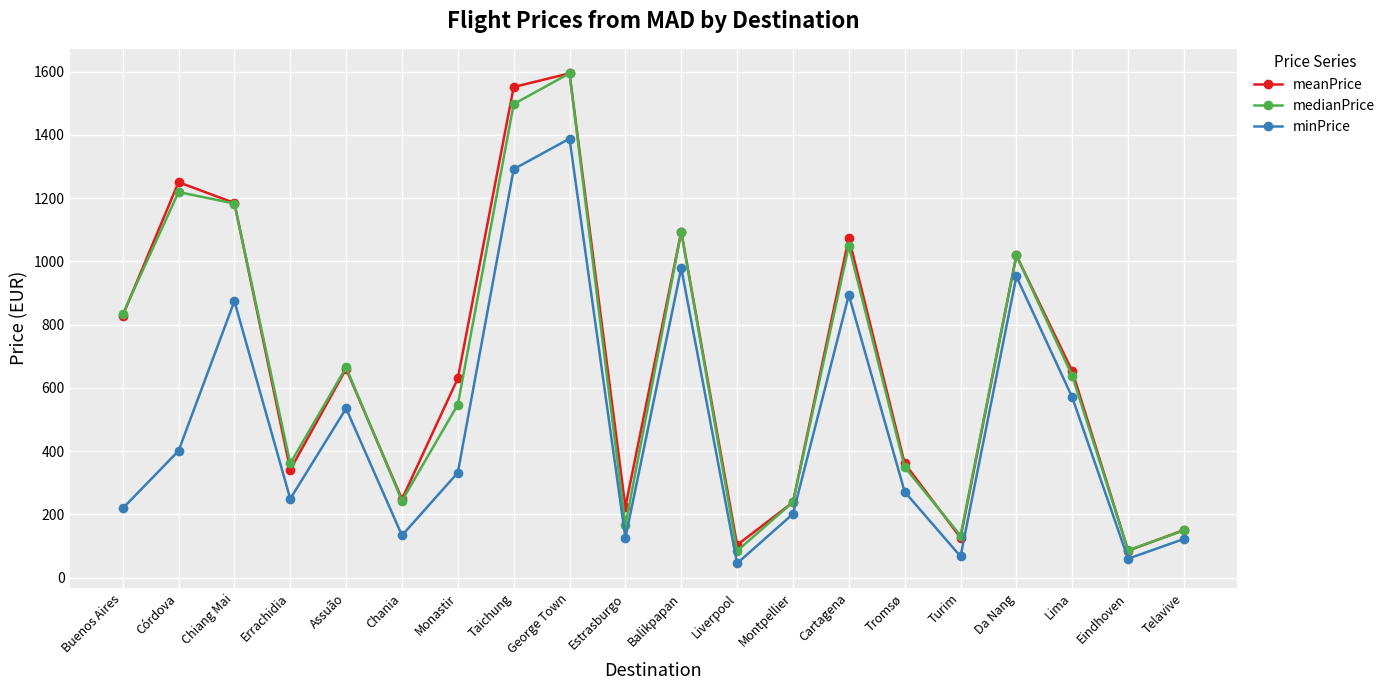

How many series are shown in this chart?

3